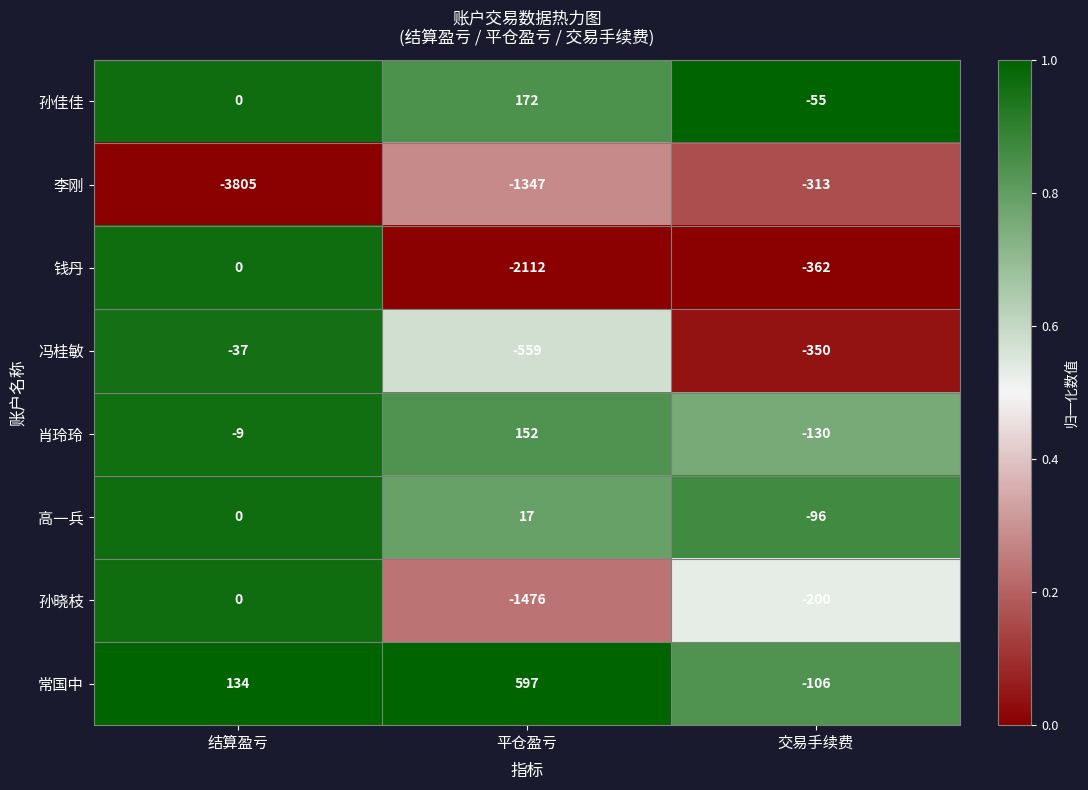

Rank the series at 平仓盈亏 from highest to lowest value.

常国中, 孙佳佳, 肖玲玲, 高一兵, 冯桂敏, 李刚, 孙晓枝, 钱丹